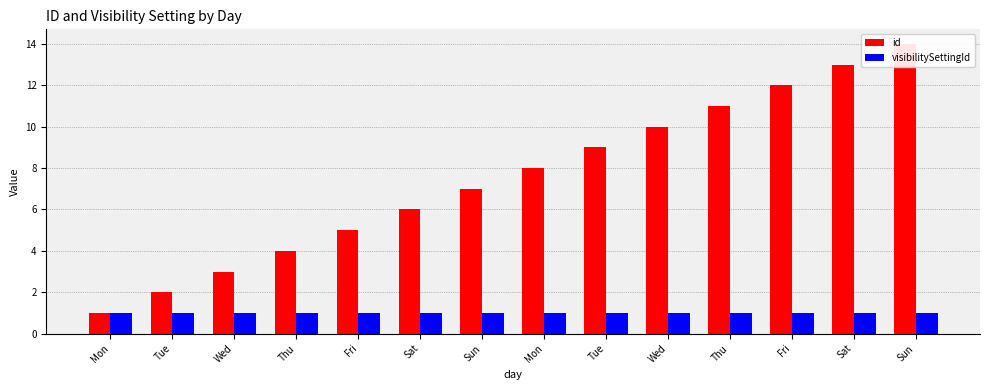

Is the value of visibilitySettingId at Wed greater than the value of id at Mon?

No